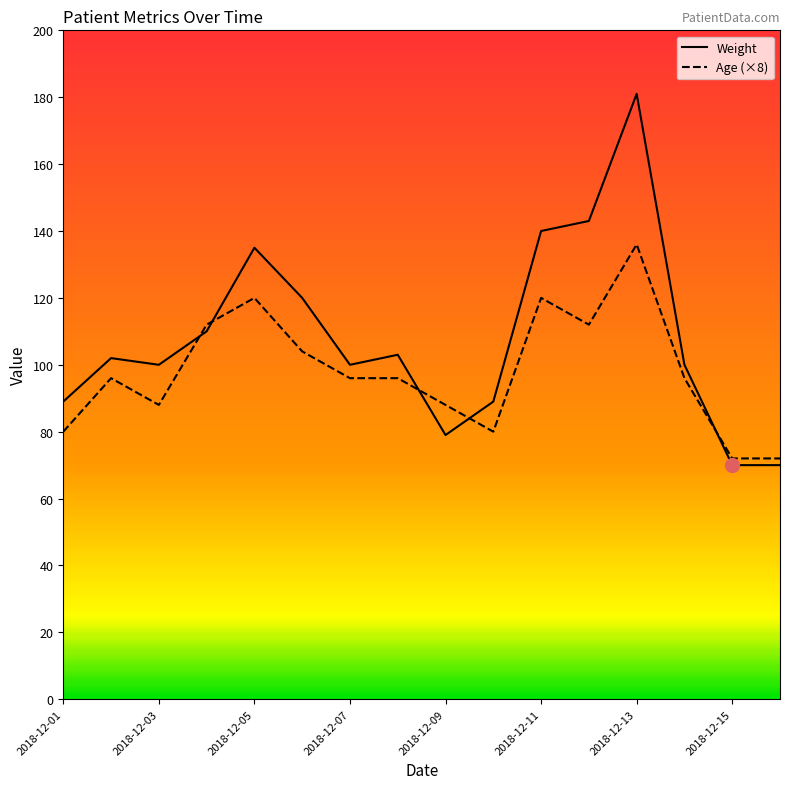

True or false: Weight and Age (×8) intersect in this chart.

True